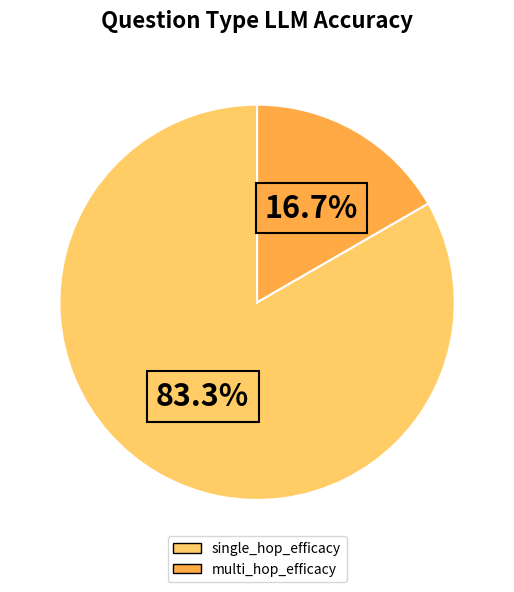

How many segments does this pie chart have?

2